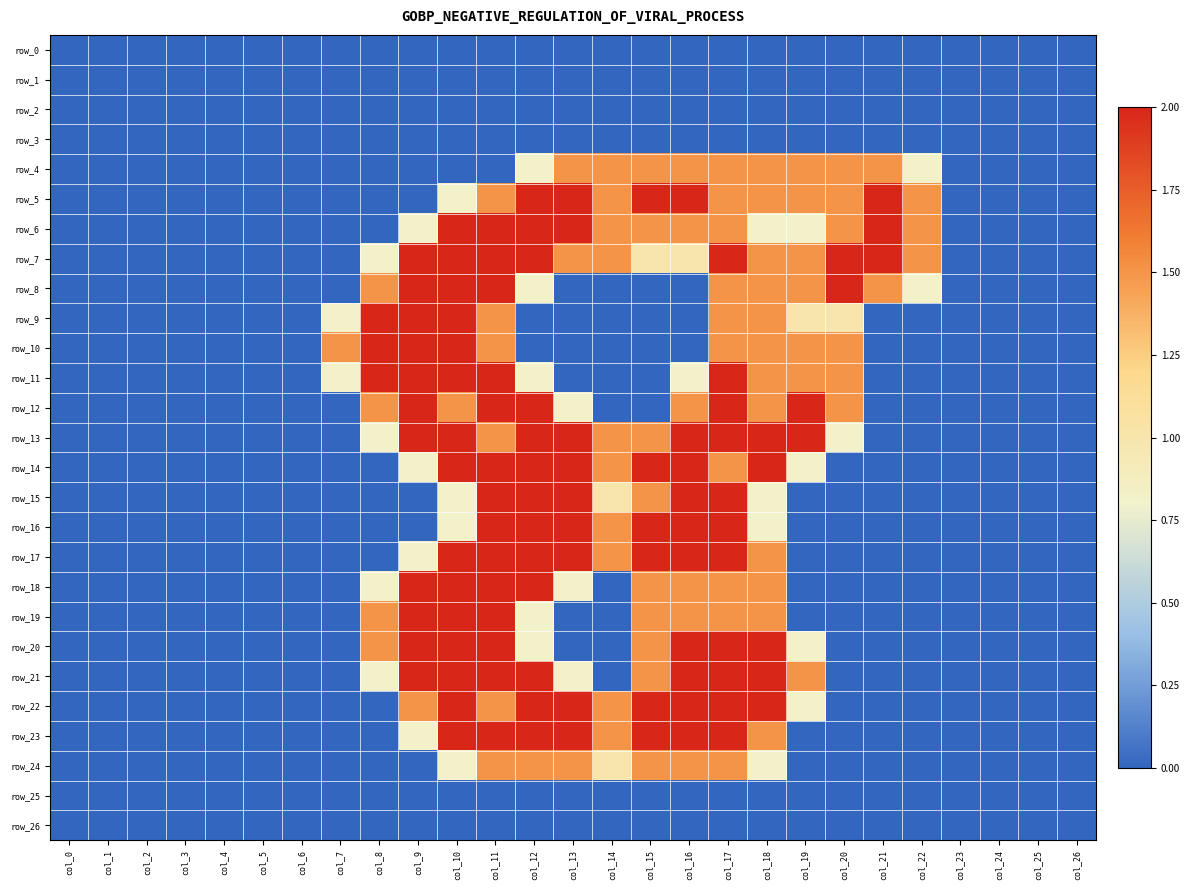

What is the difference between the highest and lowest values at col_22?

1.5